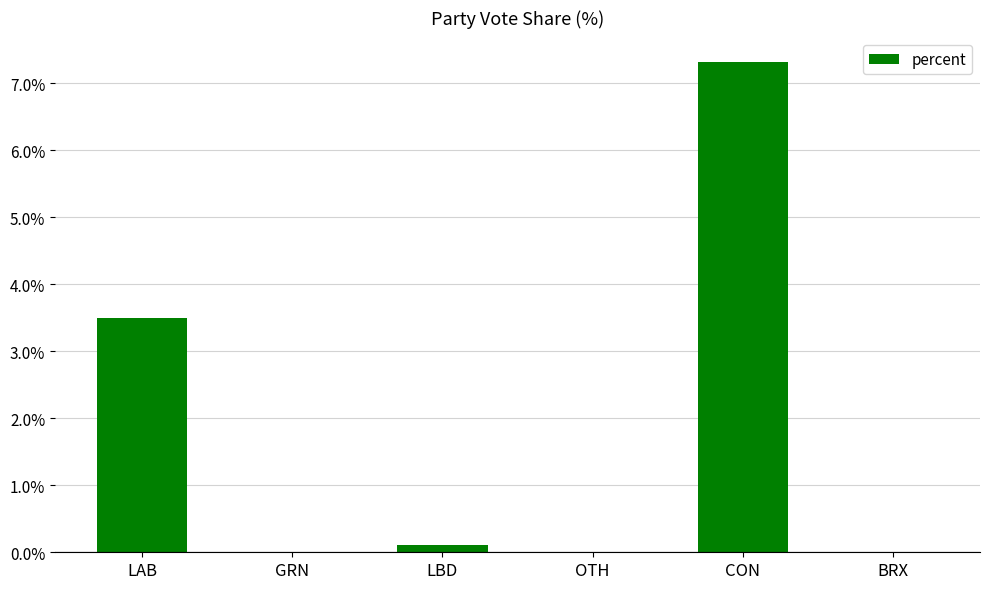

How many distinct data groups are displayed?

1